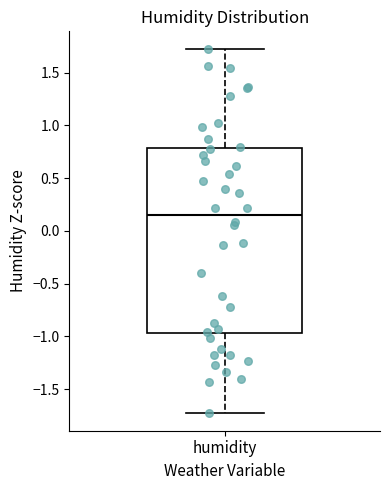

Where is the lower edge of the box for humidity on the y-axis? The values are not printed on the chart, so give them approximately, as read against the axis.

-0.95